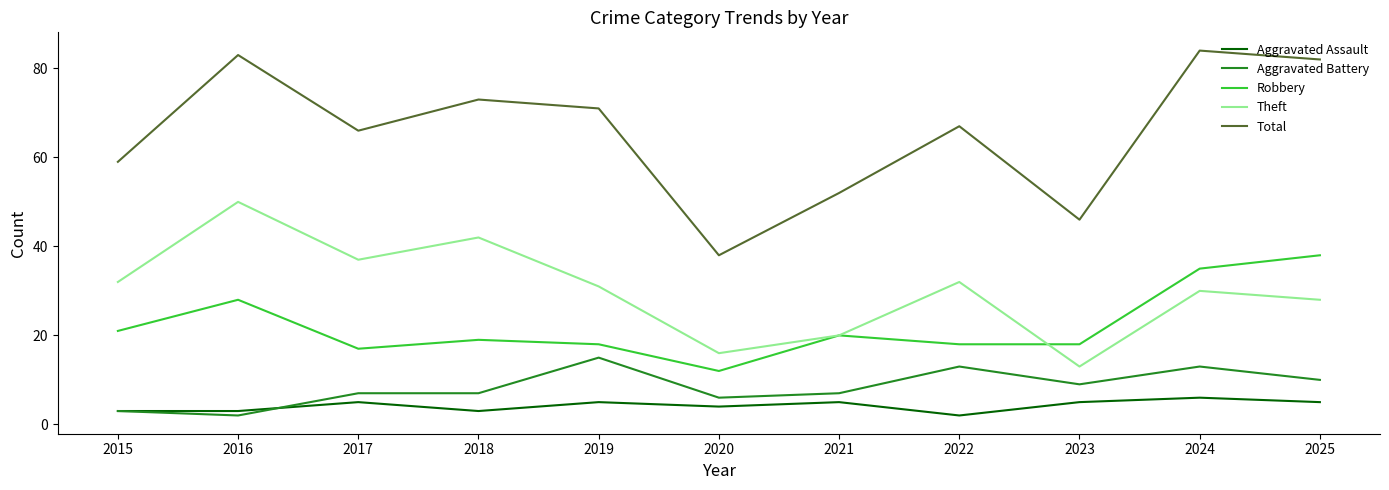

How many lines are shown in the chart?

5